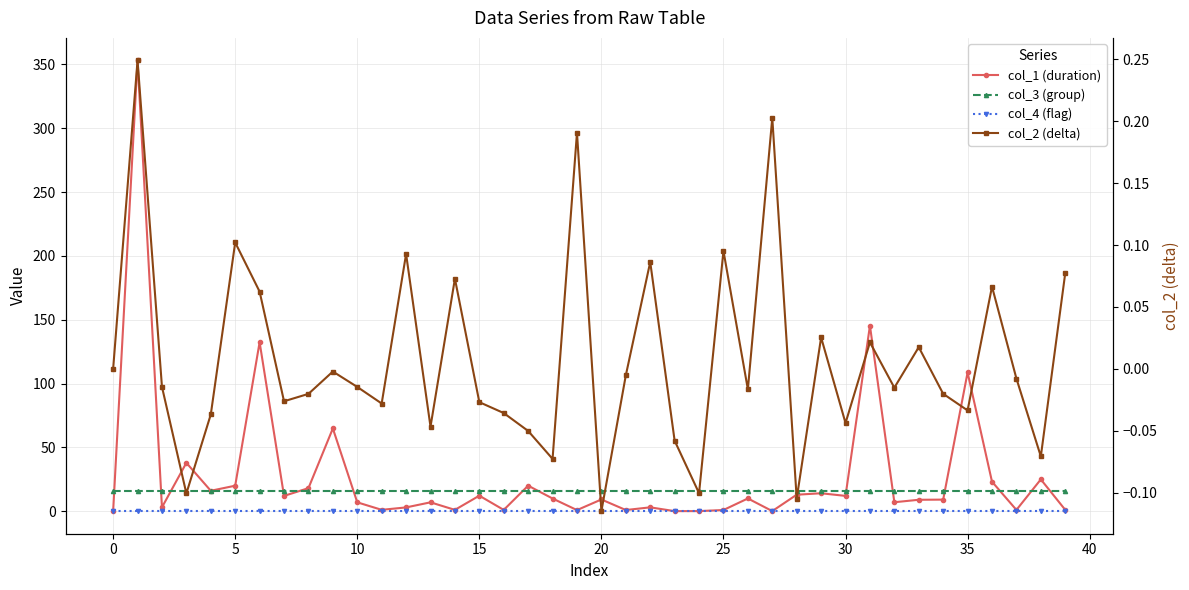

What are all the series names shown in the legend?

col_1 (duration), col_3 (group), col_4 (flag), col_2 (delta)